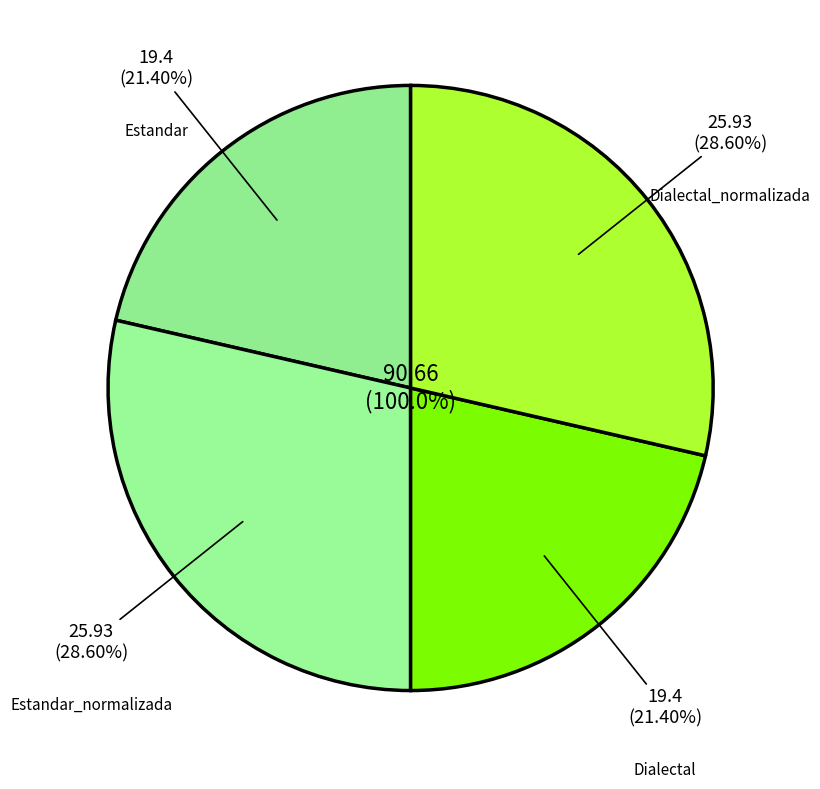

What portion of the pie excludes Dialectal_normalizada?

71.4%